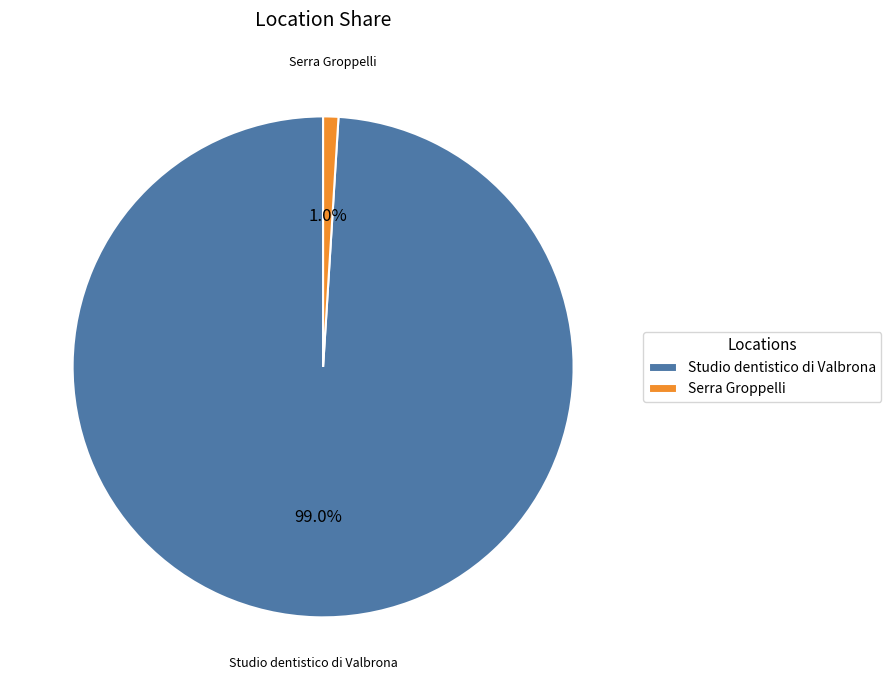

Is the sum of Serra Groppelli and Studio dentistico di Valbrona greater than half?

Yes